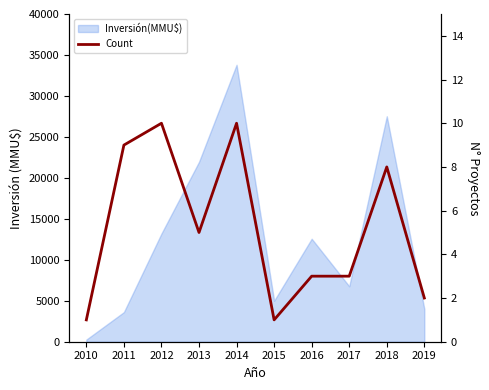

Read the value at 2011.

9